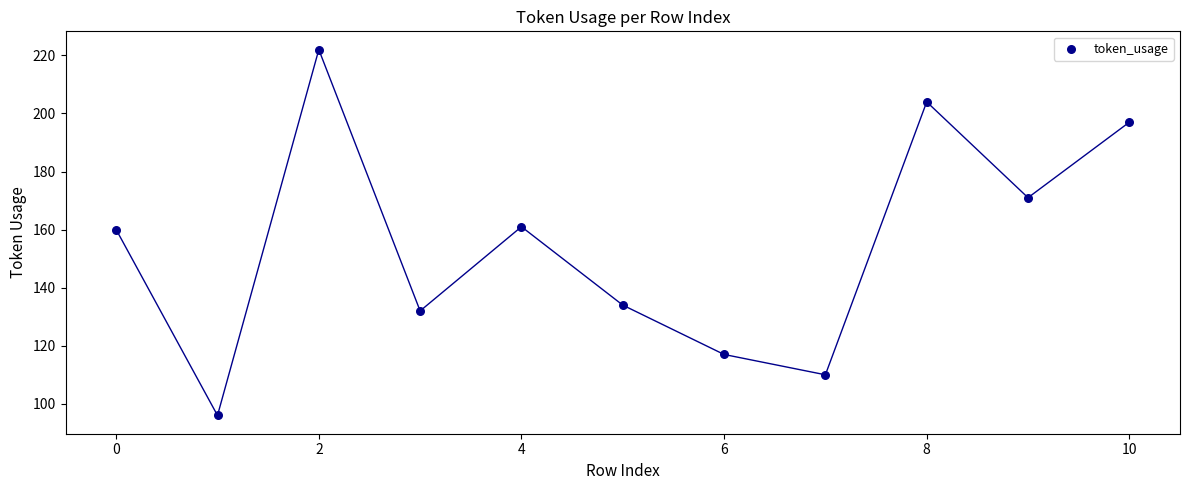

What is the average Y value?

155